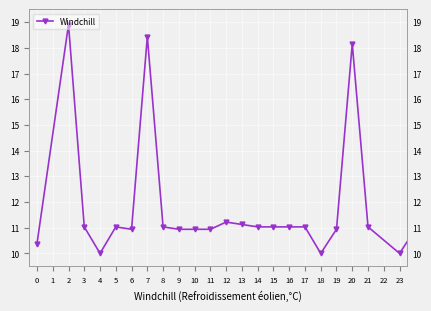

Which has a higher value, 11 or 9?

11